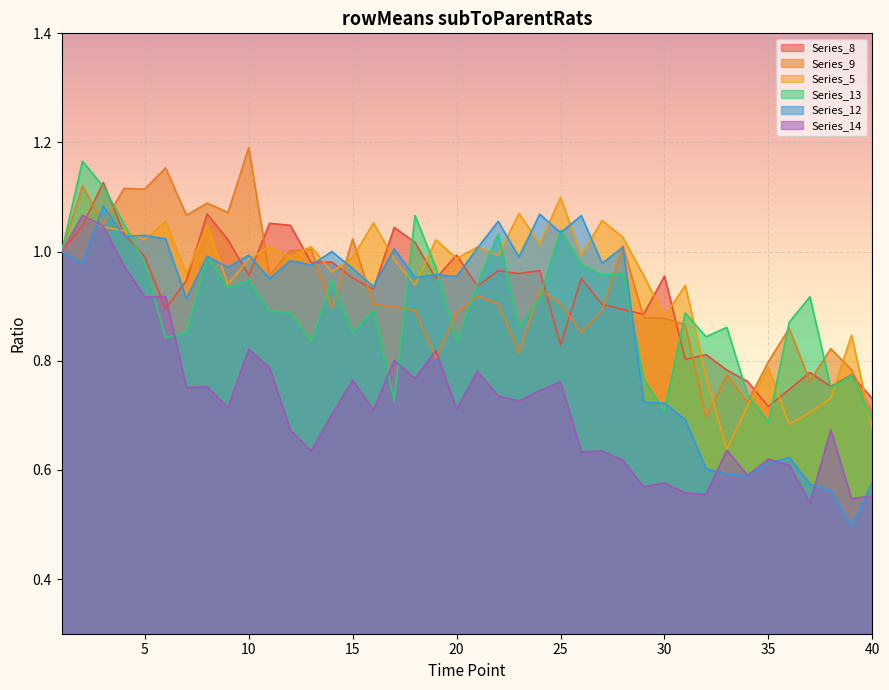

Is the value of Series_13 at 6 greater than the value of Series_5 at 15?

No